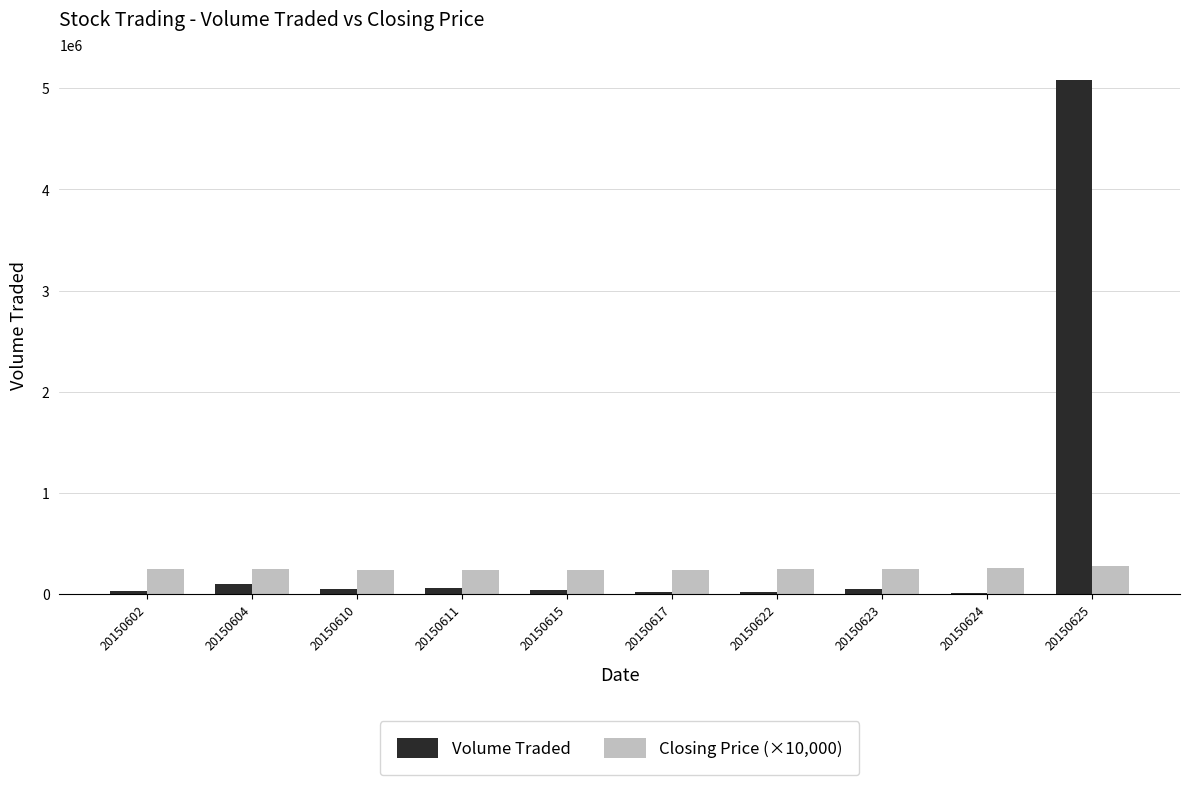

Between 20150615 and 20150625, which series saw the biggest shift?

Volume Traded